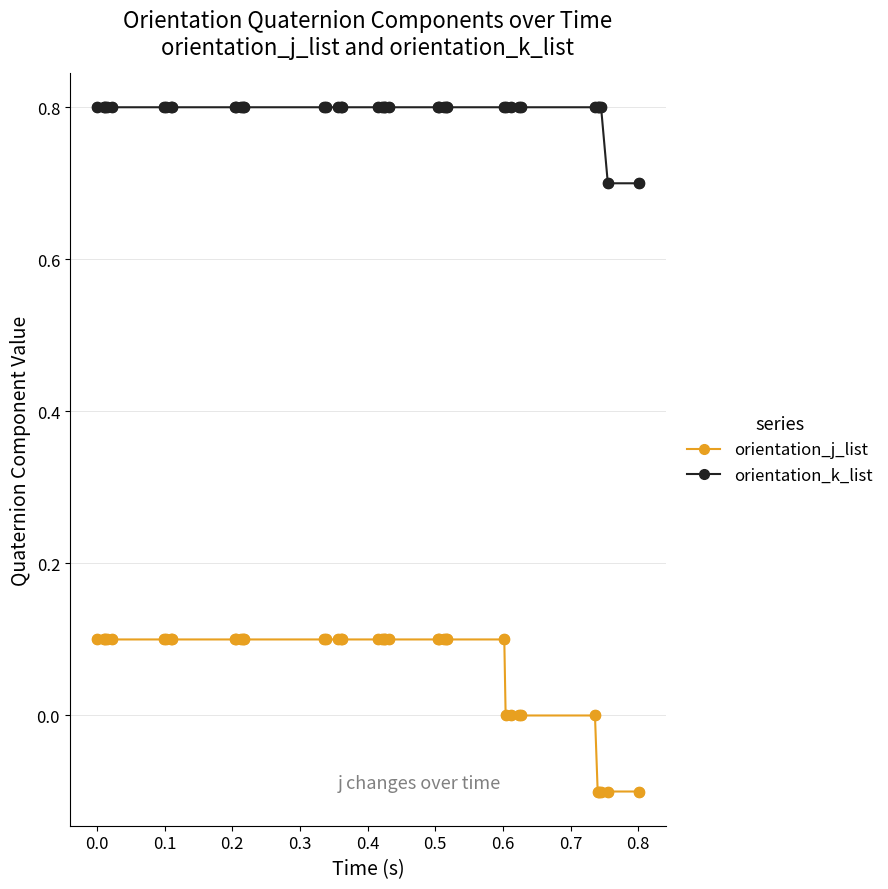

Which series has the largest total across all categories?

orientation_k_list